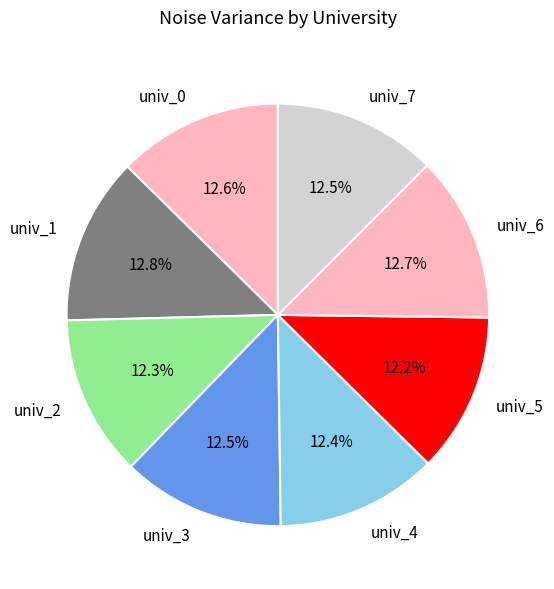

Does univ_7 account for over 50% of the chart?

No